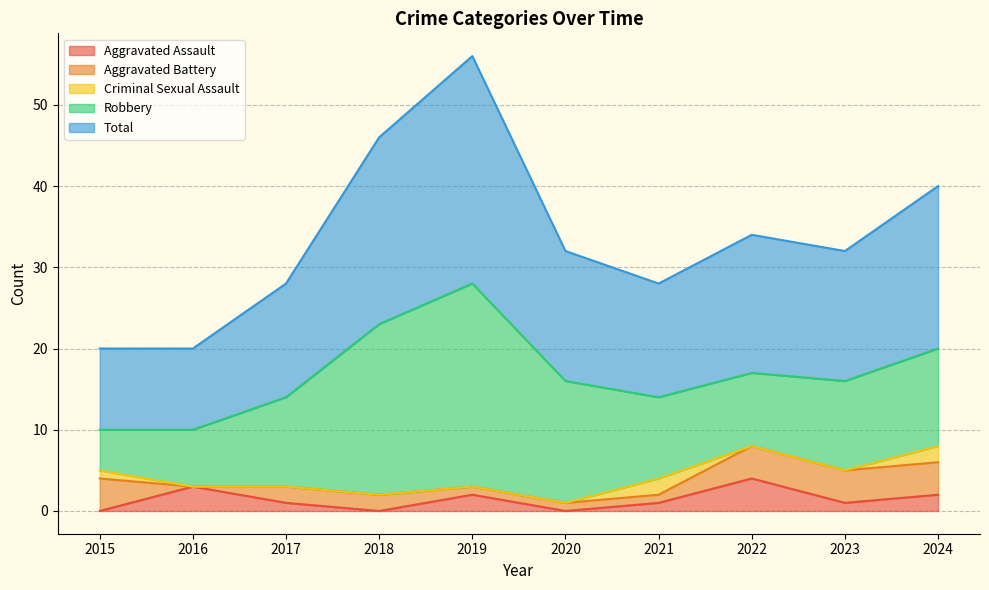

What is the value of the Robbery point at the 5th from the left?

25